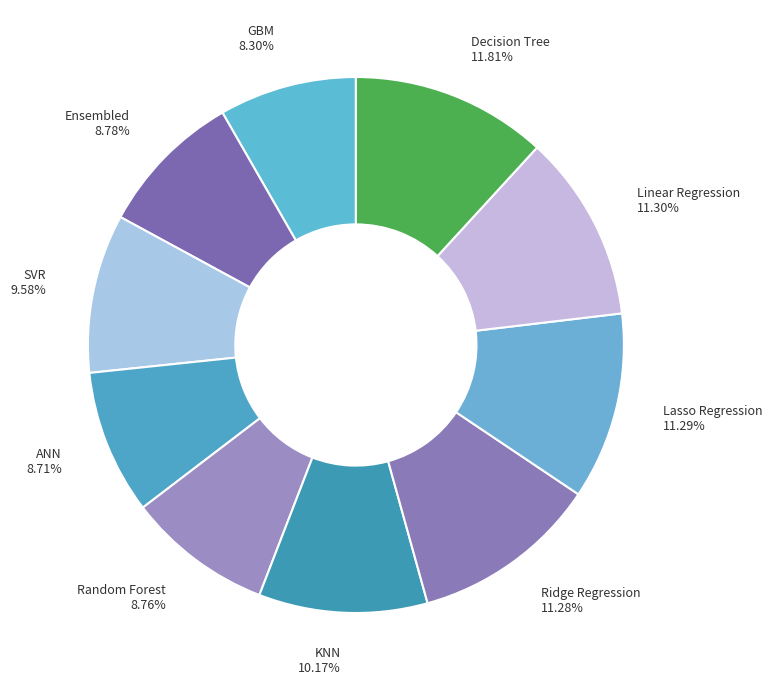

To the nearest percent, what percentage of the pie is Ridge Regression?

11%